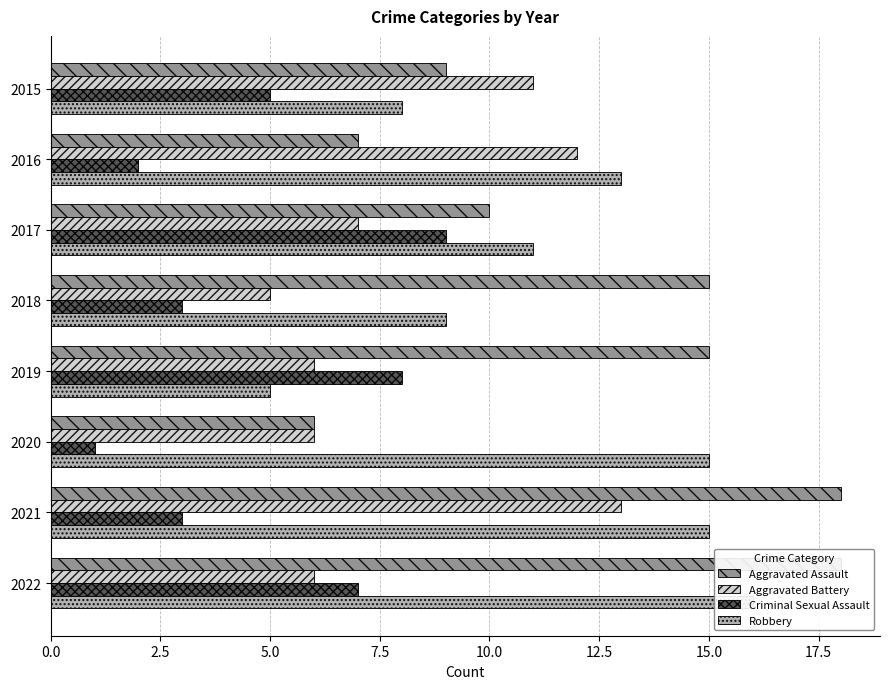

True or false: Criminal Sexual Assault has a value of 8 at 2019.

True